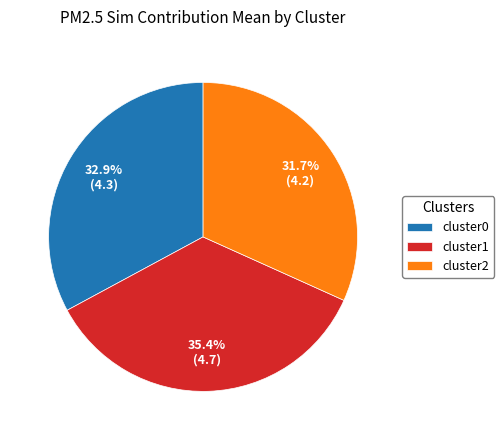

Which has a higher value, cluster1 or cluster0?

cluster1